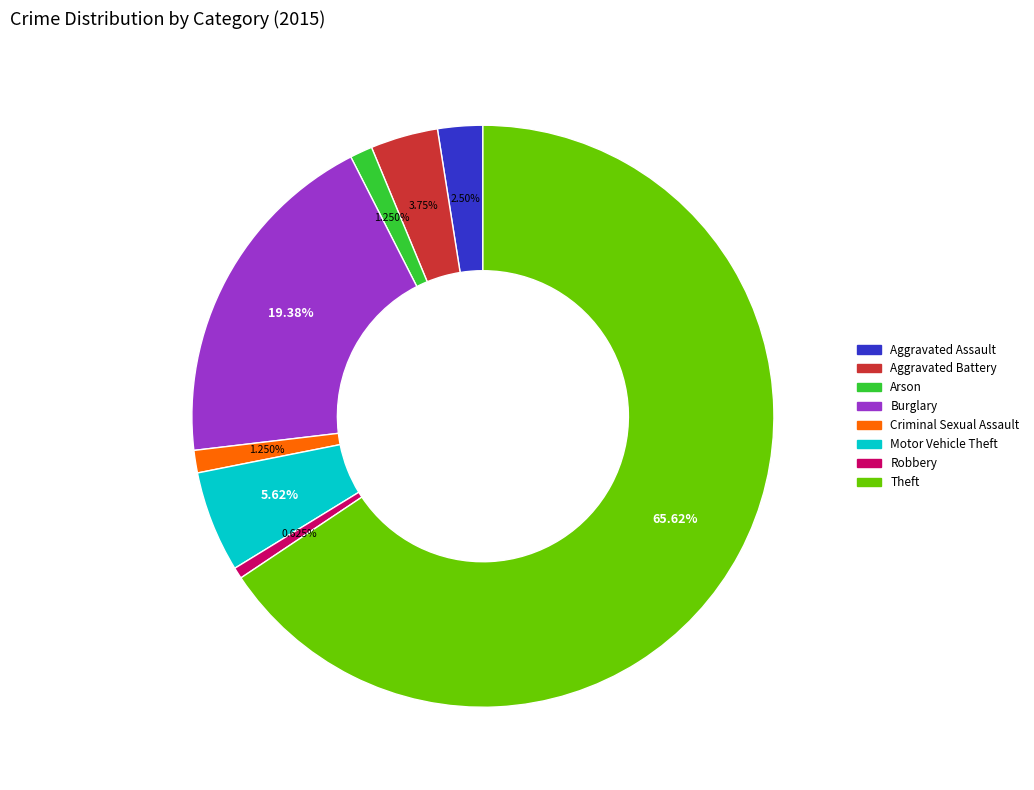

Approximately how many times larger is the value at Criminal Sexual Assault compared to Arson?

1.0